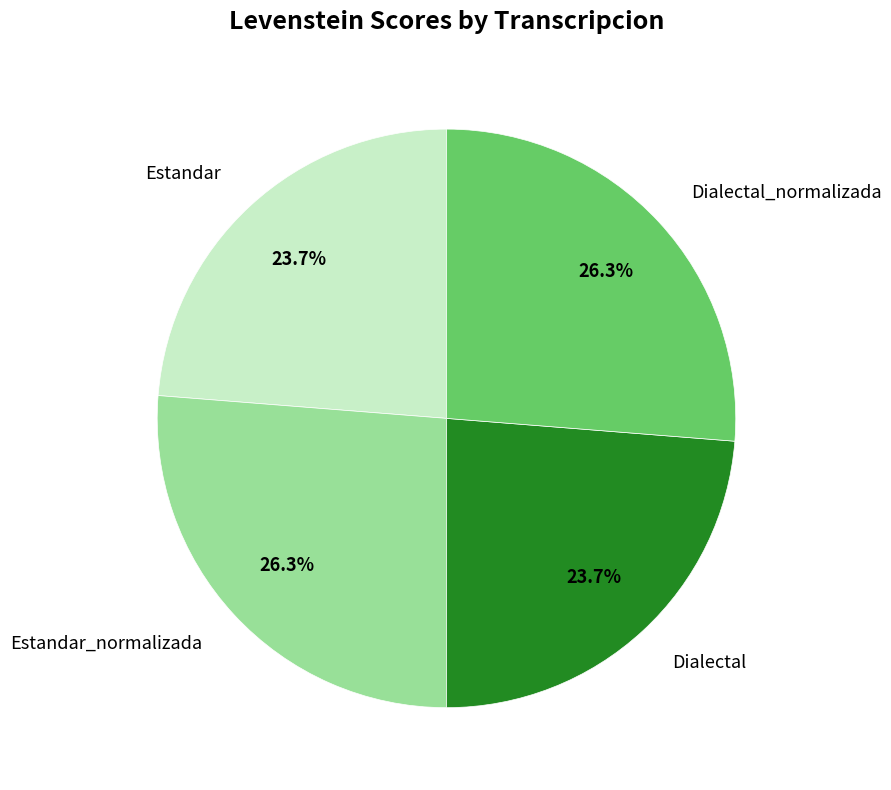

Does Estandar_normalizada account for over 50% of the chart?

No